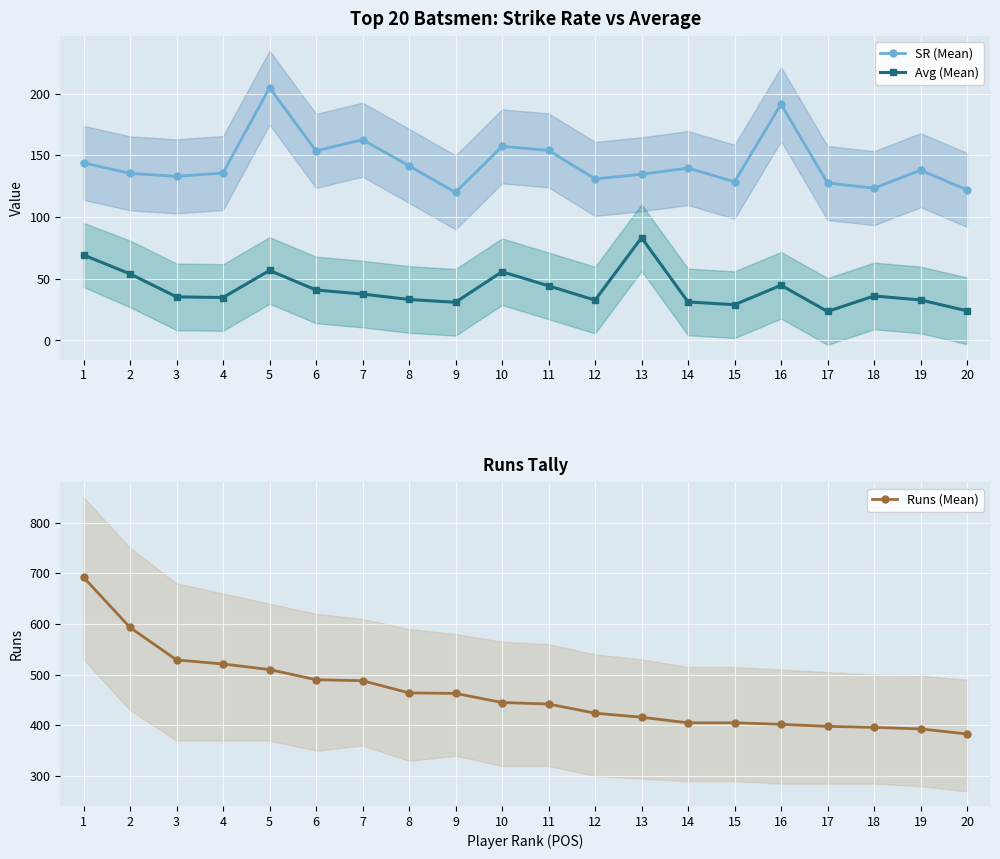

At which category does the chart reach its minimum across all series?

17